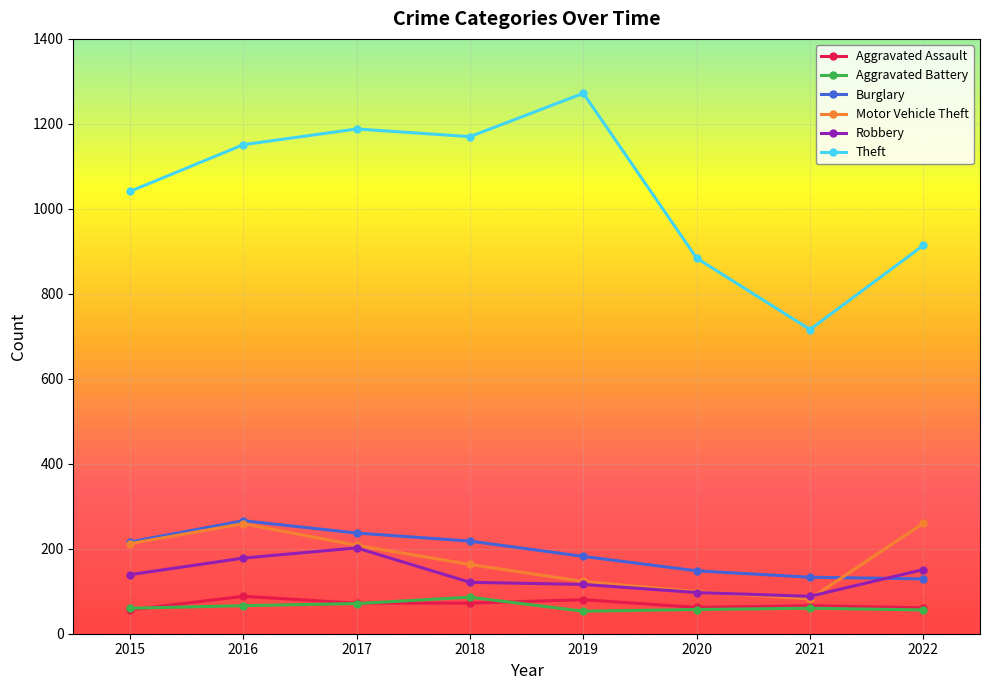

Which series has the widest spread of values?

Theft